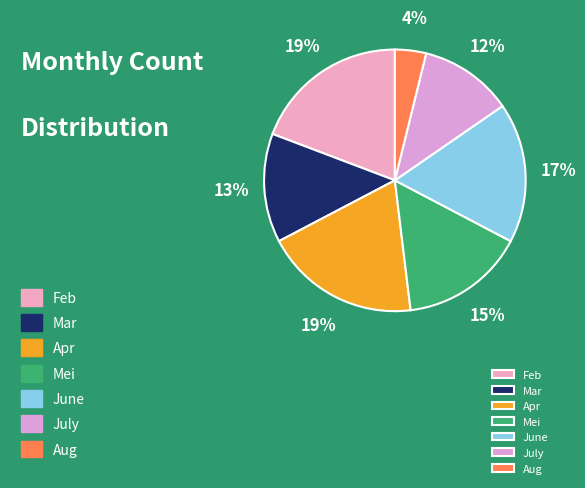

How many segments does this pie chart have?

7